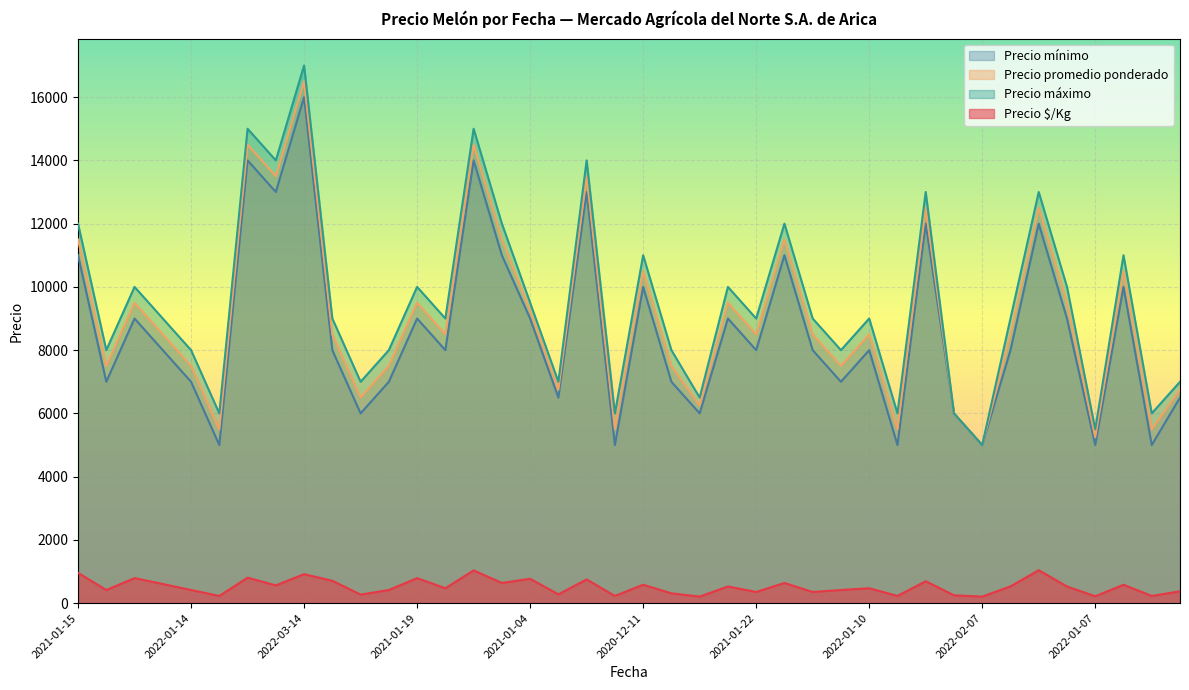

At how many categories does at least one series exceed 5154?

39